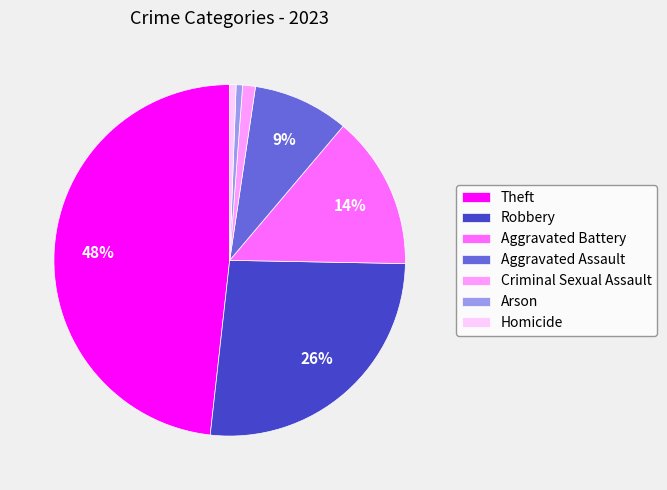

The Aggravated Assault slice represents 9% of the pie. True or false?

True